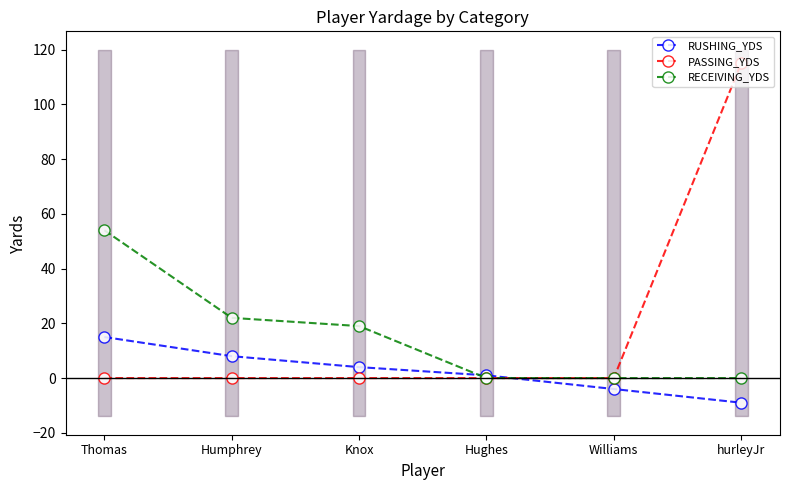

What is the average value of the RECEIVING_YDS series?

16